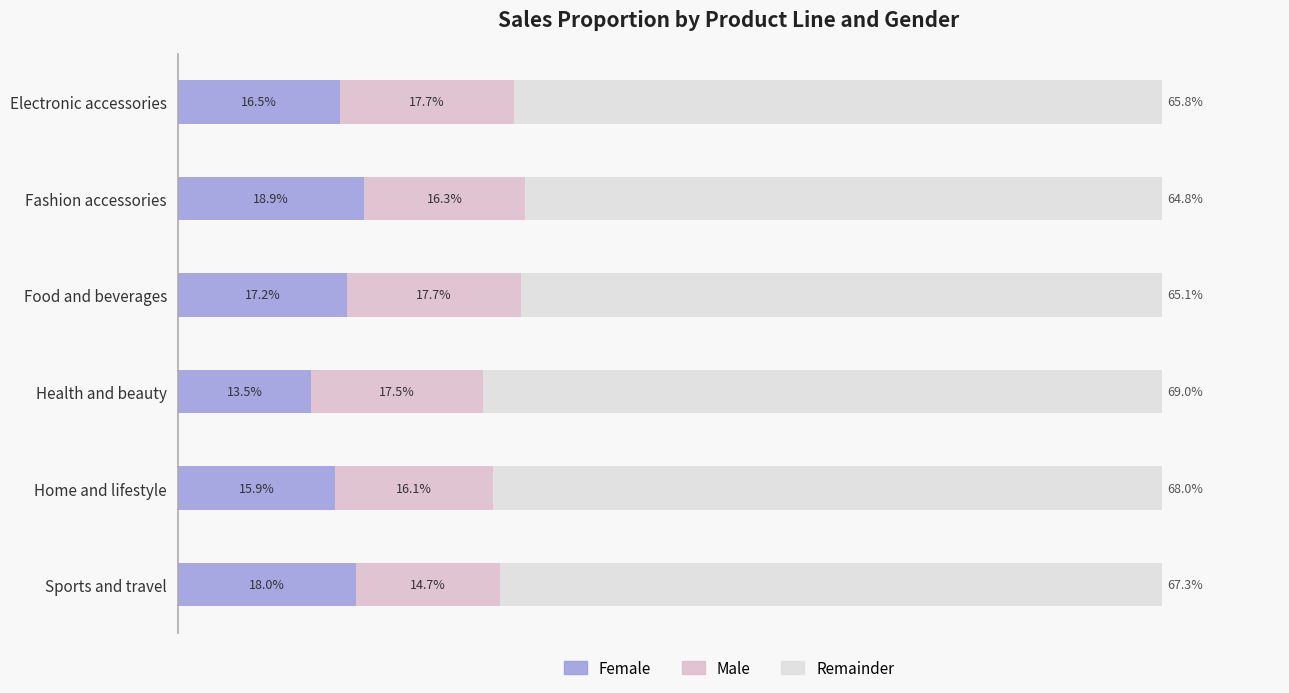

How many bars are there in total?

18